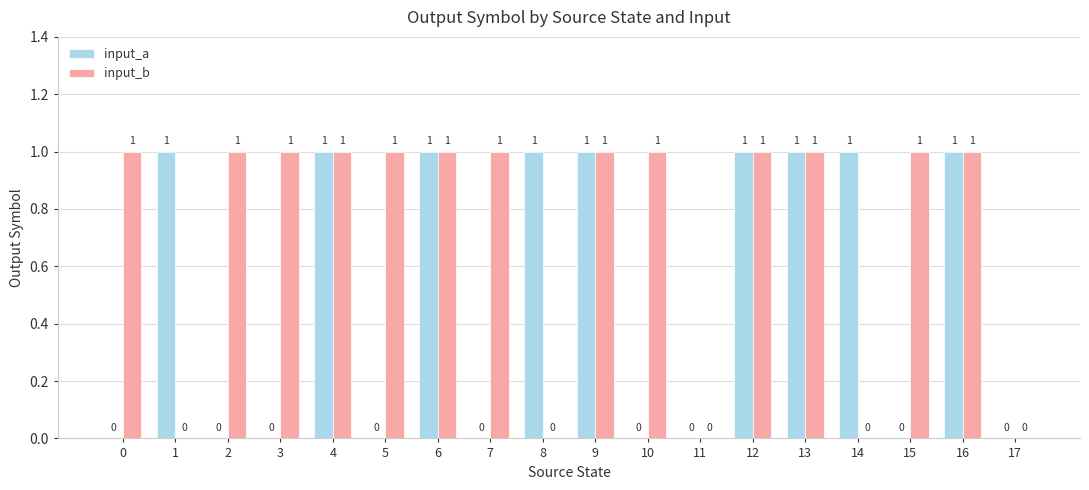

Read the input_b value at 3.

1